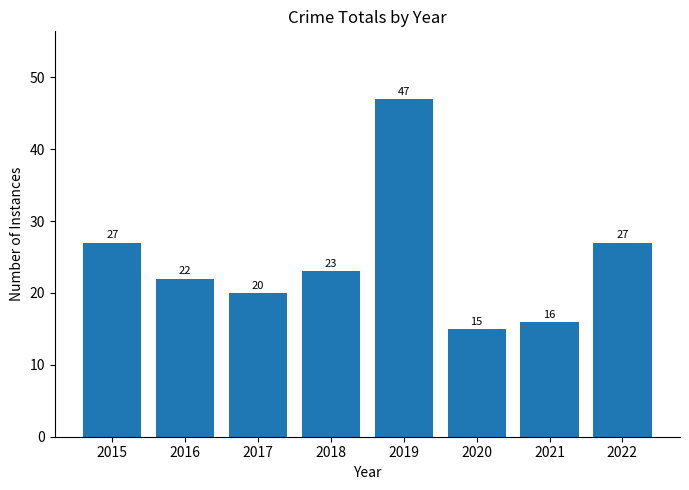

Is it true that the value at 2017 is 6?

False